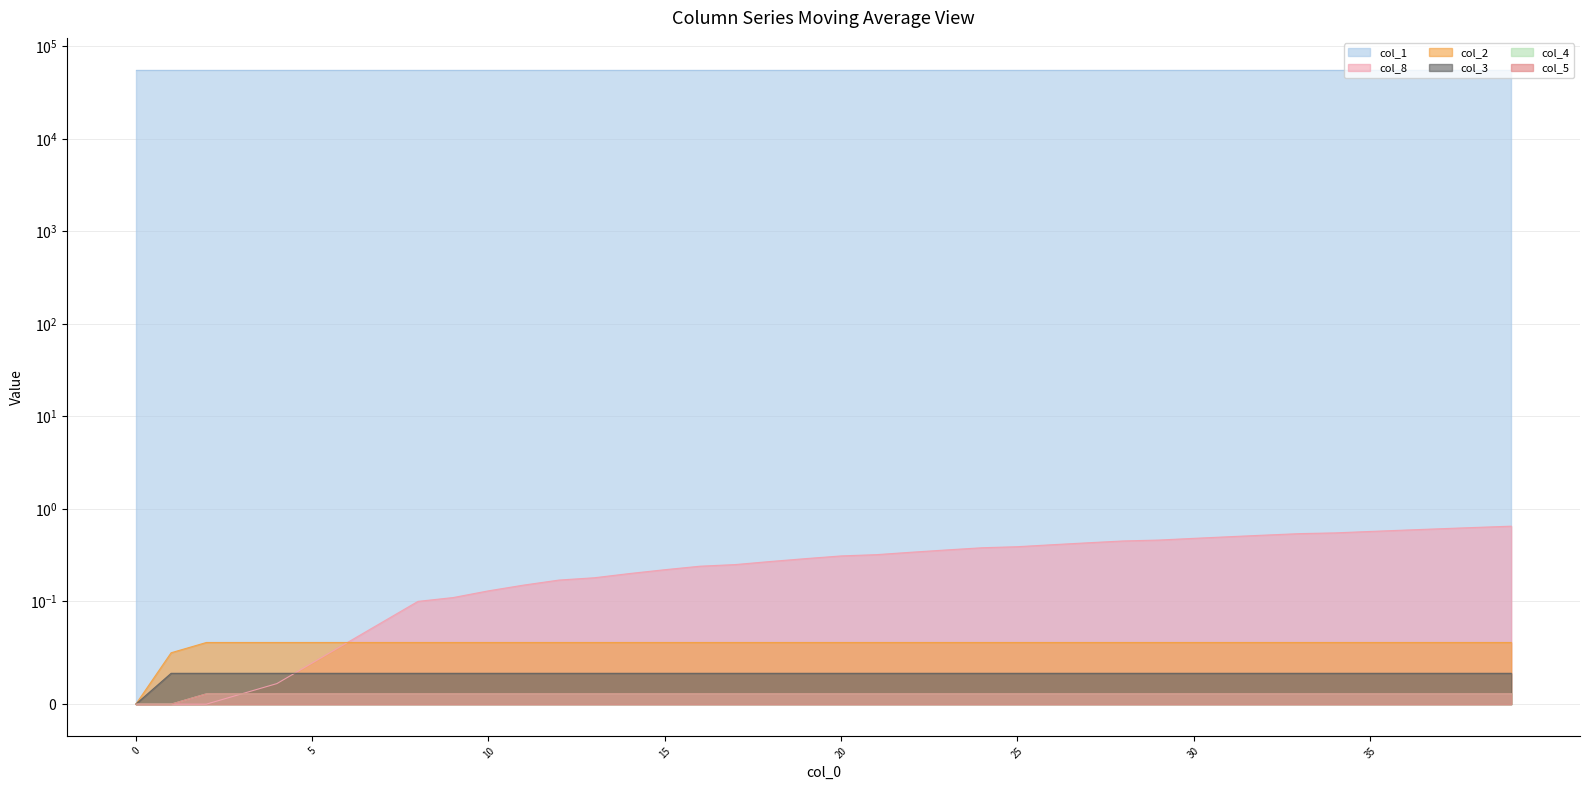

At 4, list the series in order from smallest to largest.

col_4, col_5, col_8, col_3, col_2, col_1